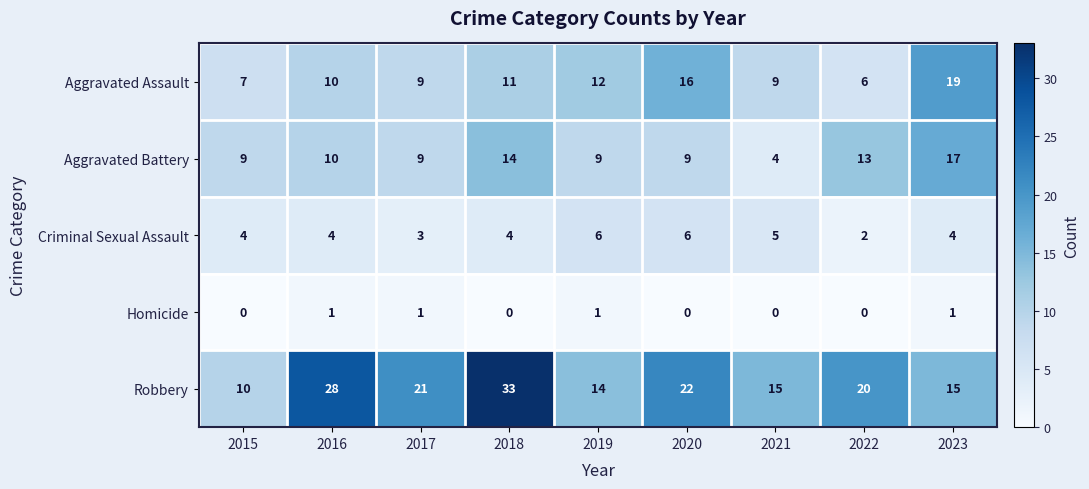

Which series has the largest total across all categories?

Robbery